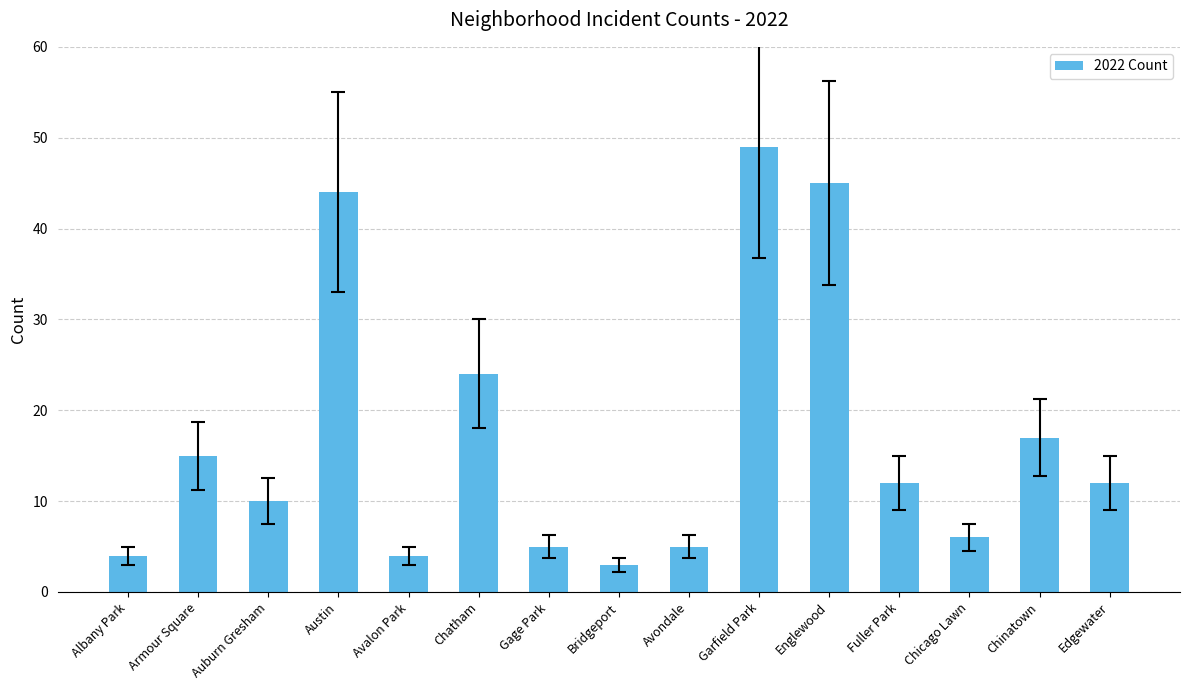

What is the sum of all values?

255